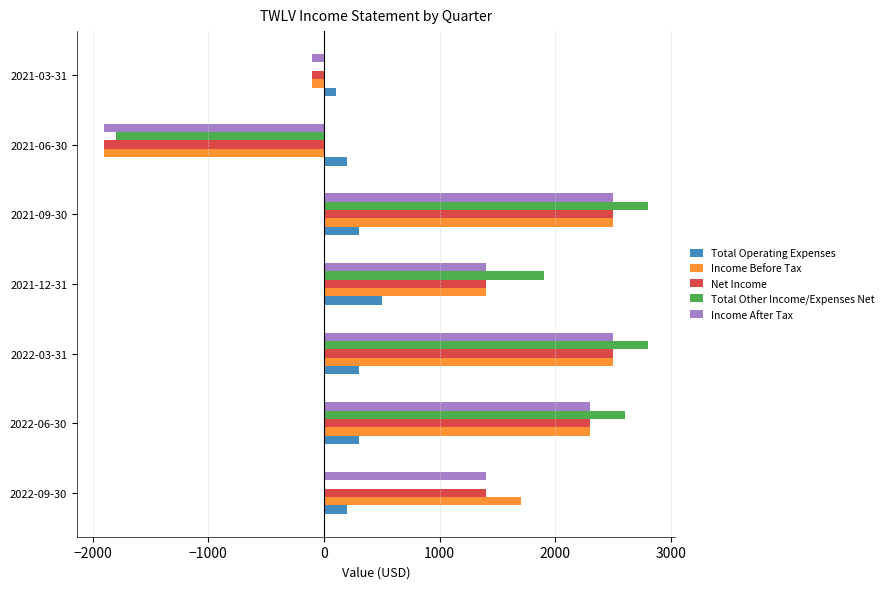

What is the sum of the Net Income values at 2021-12-31 and 2021-06-30?

-500